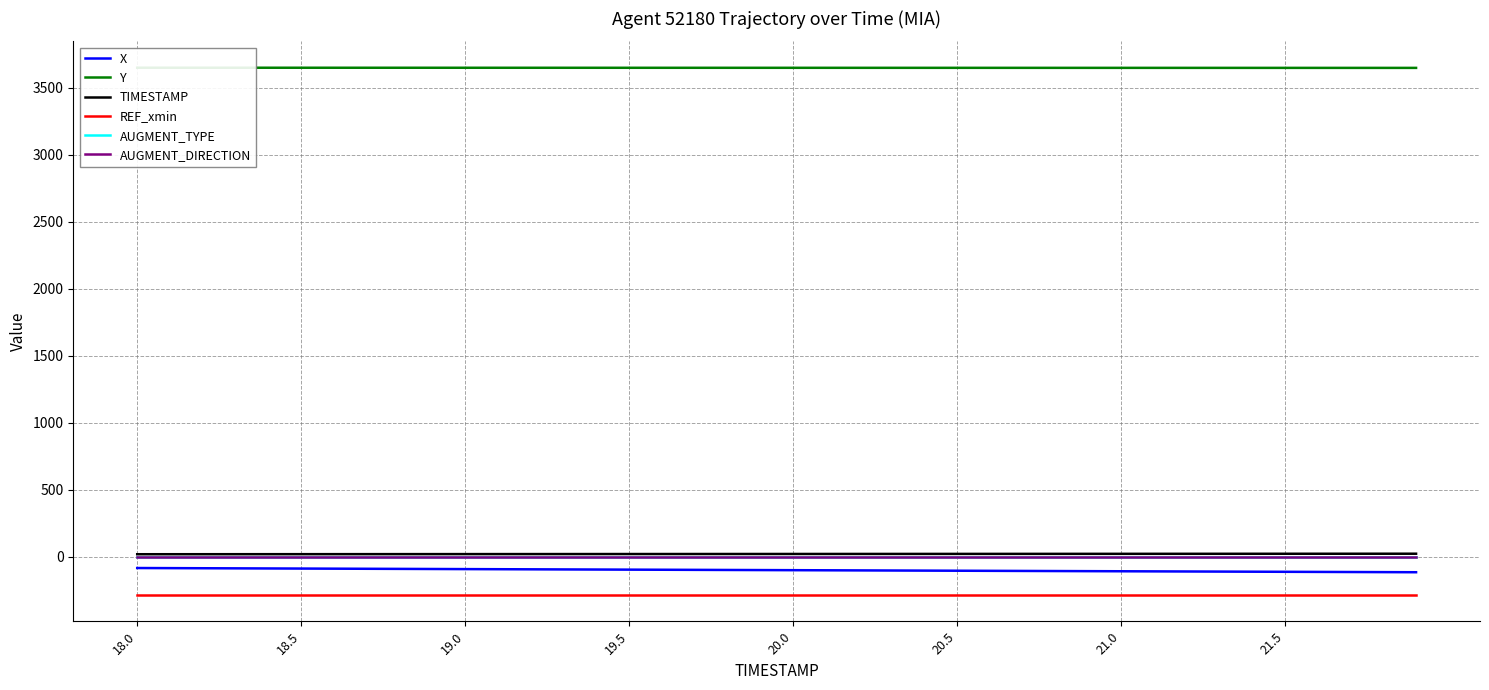

True or false: X and REF_xmin intersect in this chart.

False